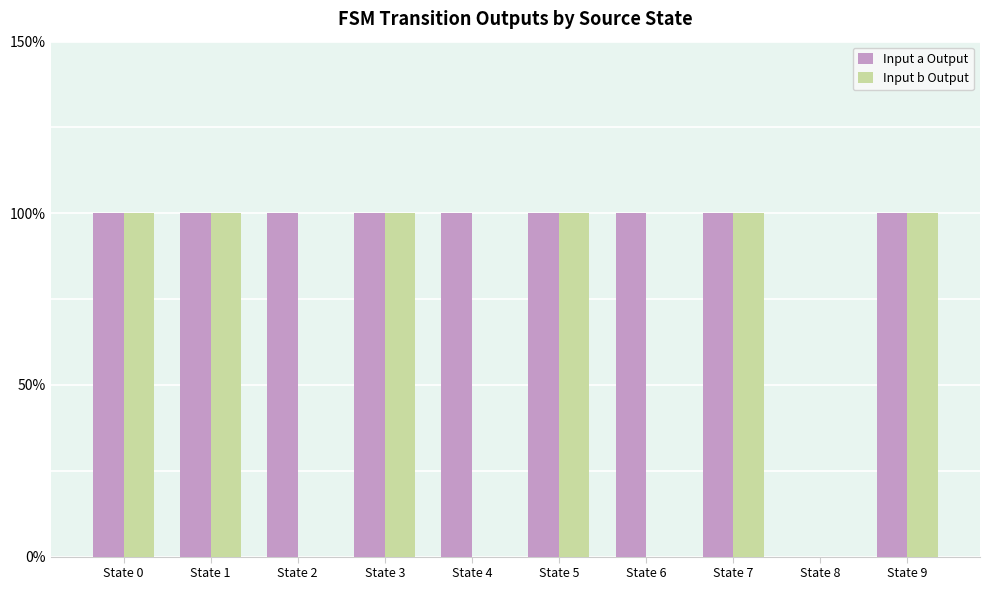

What are all the series names shown in the legend?

Input a Output, Input b Output